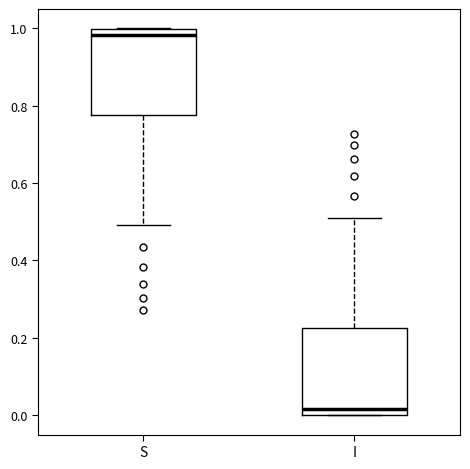

Where does the median line of the box for S sit on the y-axis? The values are not printed on the chart, so give them approximately, as read against the axis.

0.98